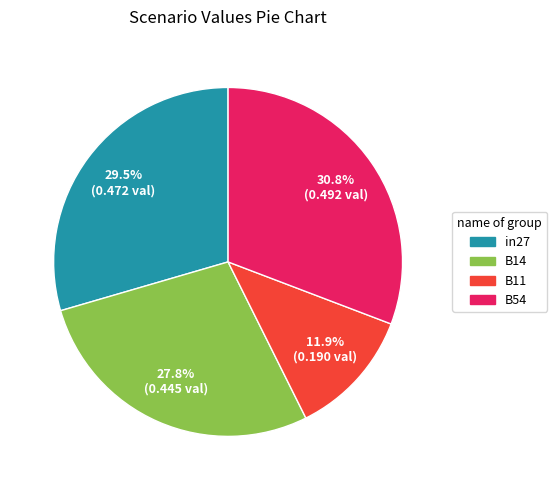

Count the number of slices in the pie.

4